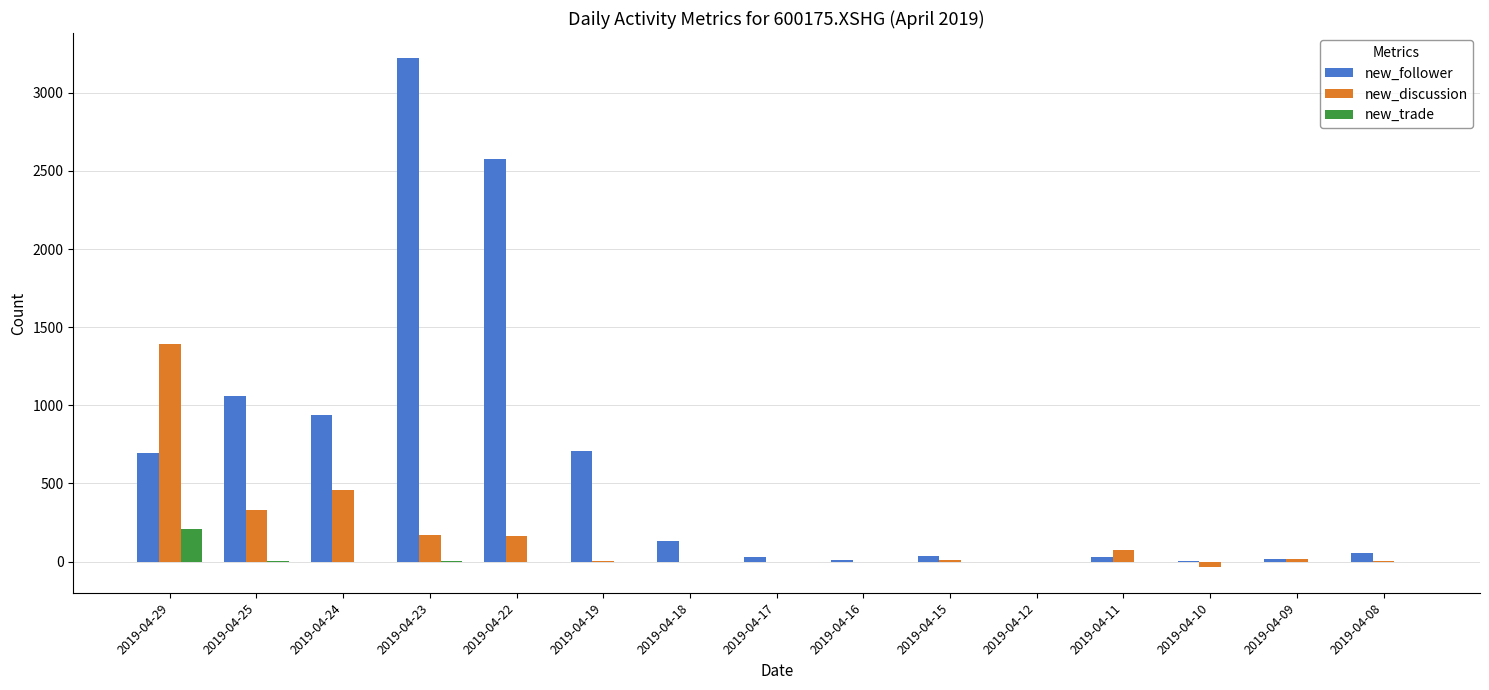

How many categories are shown in the chart?

15